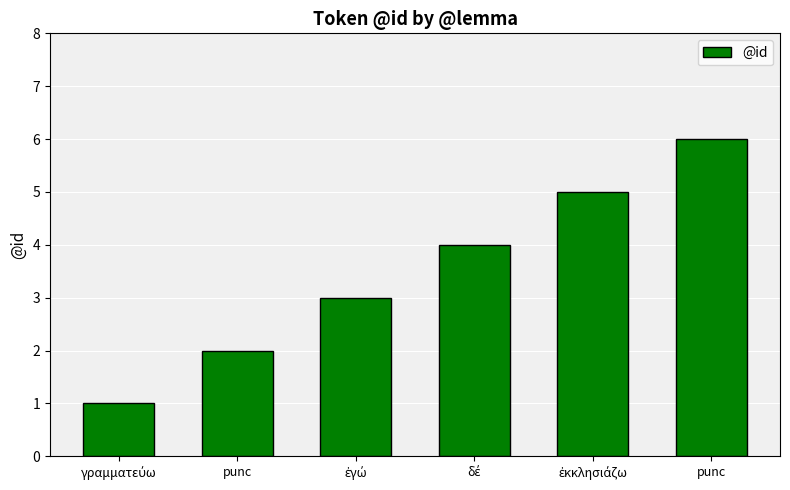

What is the change in value from γραμματεύω to punc?

+1